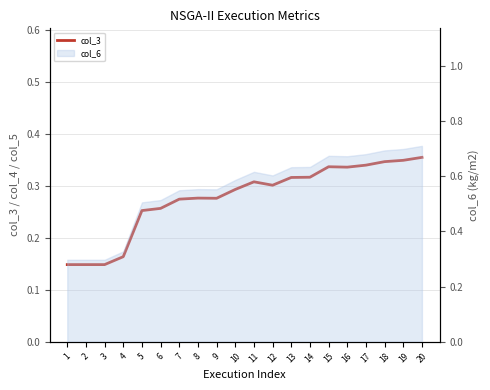

True or false: there are more than 0 points higher than both neighbors.

True